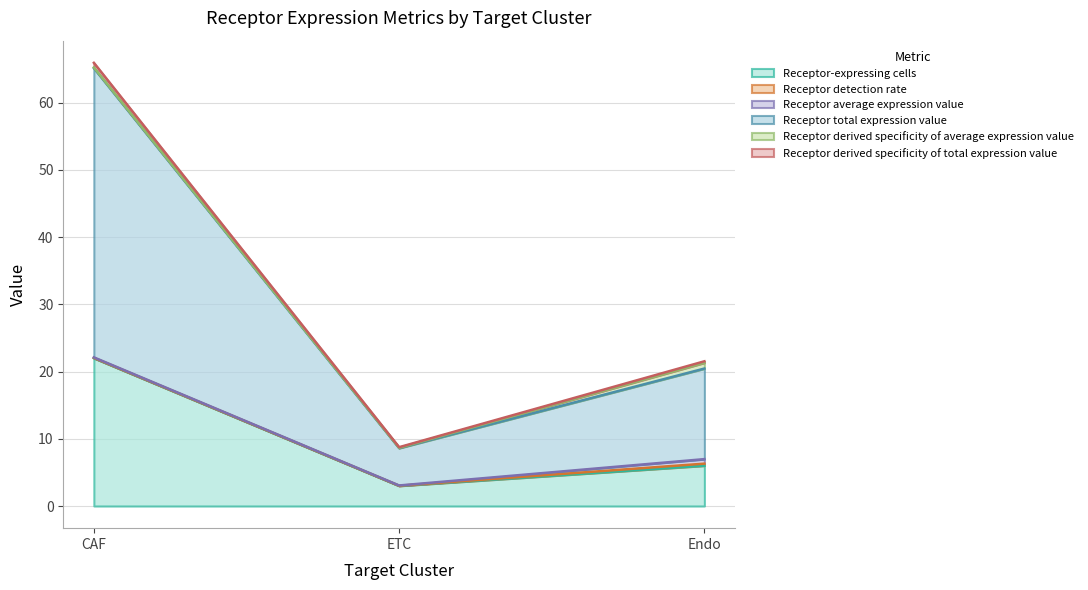

What is the label of the 2nd point from the right?

ETC